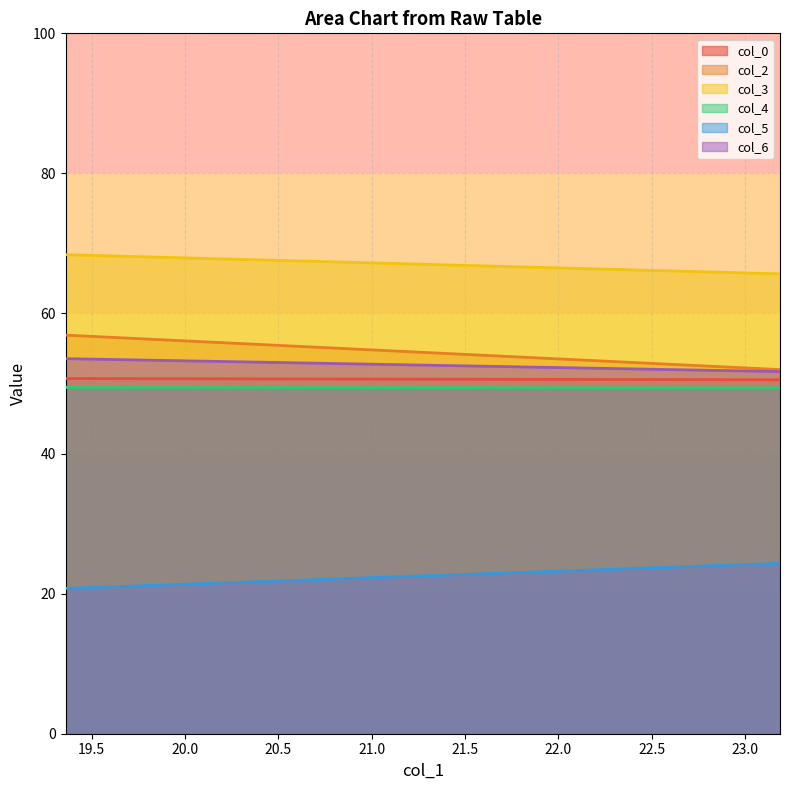

What is the label of the 2nd point from the left?

23.1875